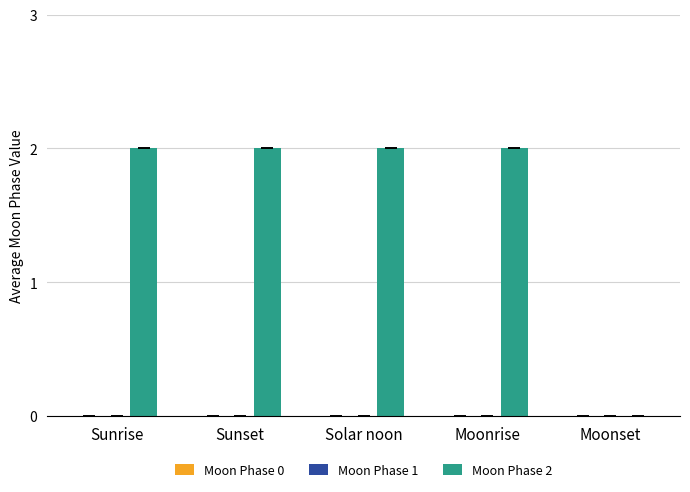

What is the sum of the values at Moonrise and Solar noon?

4